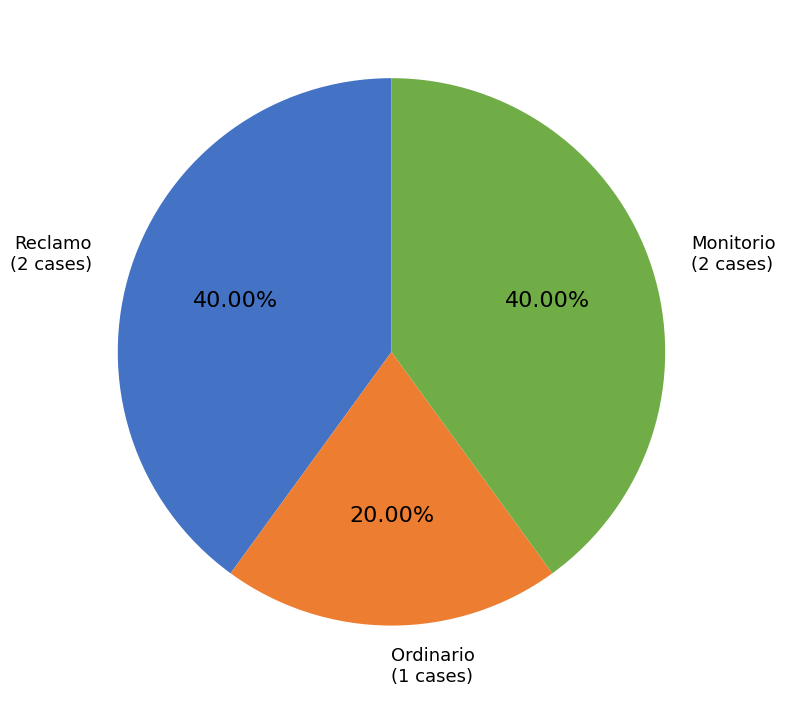

Does any single category account for the majority?

No